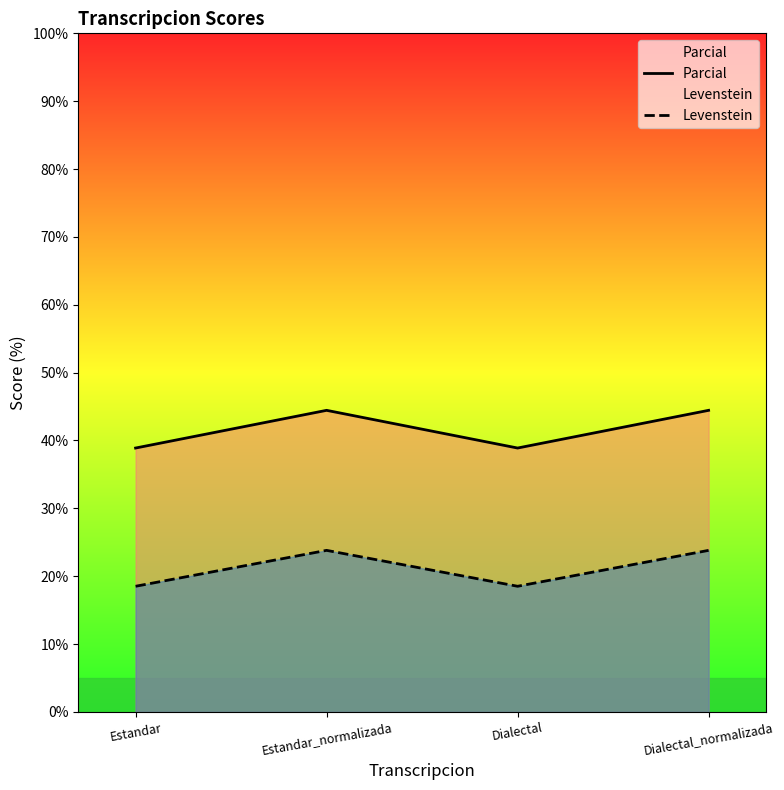

At which label does Parcial first exceed 44?

Estandar_normalizada